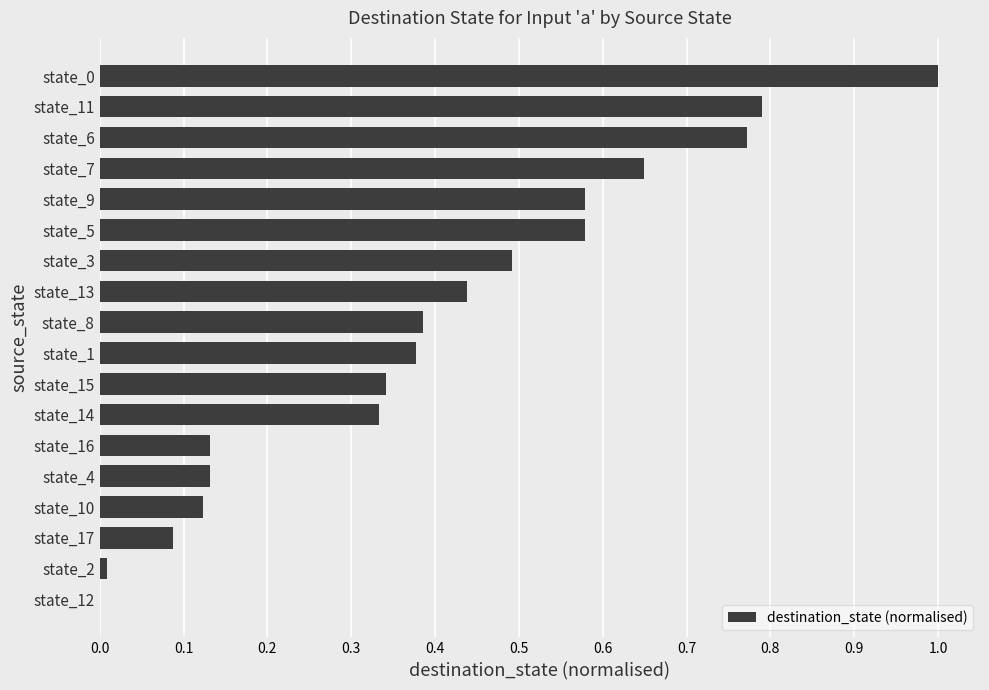

What is the sum of the values at state_6 and state_4?

0.9